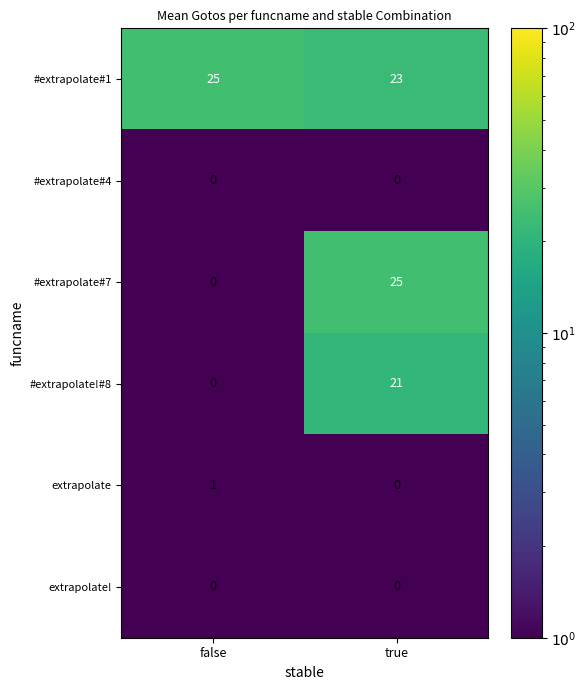

Reading right to left, transcribe all the data shown in this chart.

#extrapolate#1: 23	25
#extrapolate#4: 0	0
#extrapolate#7: 25	0
#extrapolate!#8: 21	0
extrapolate: 0	1
extrapolate!: 0	0